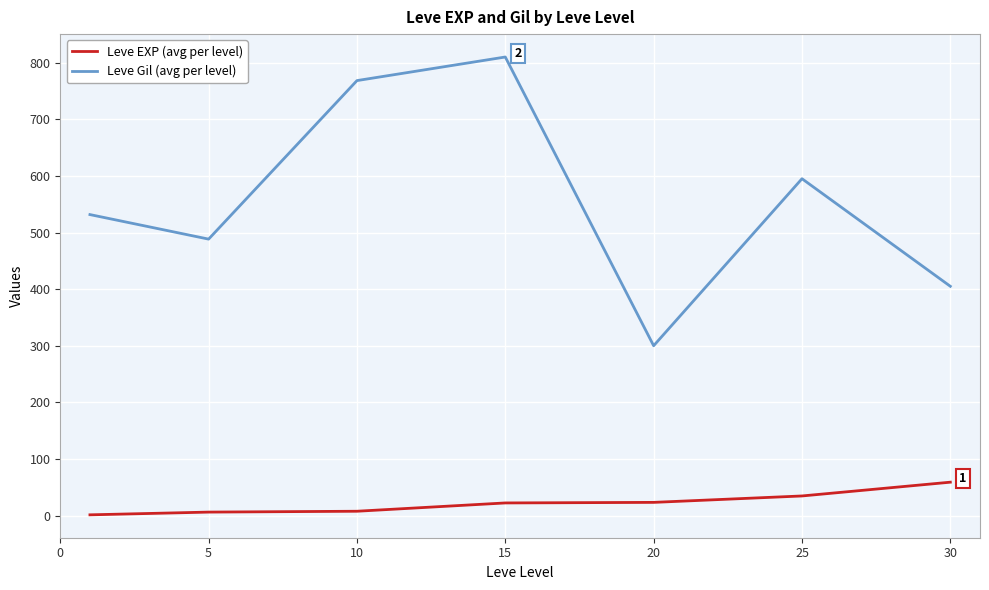

What is the maximum value for Leve EXP (avg per level)?

59.0